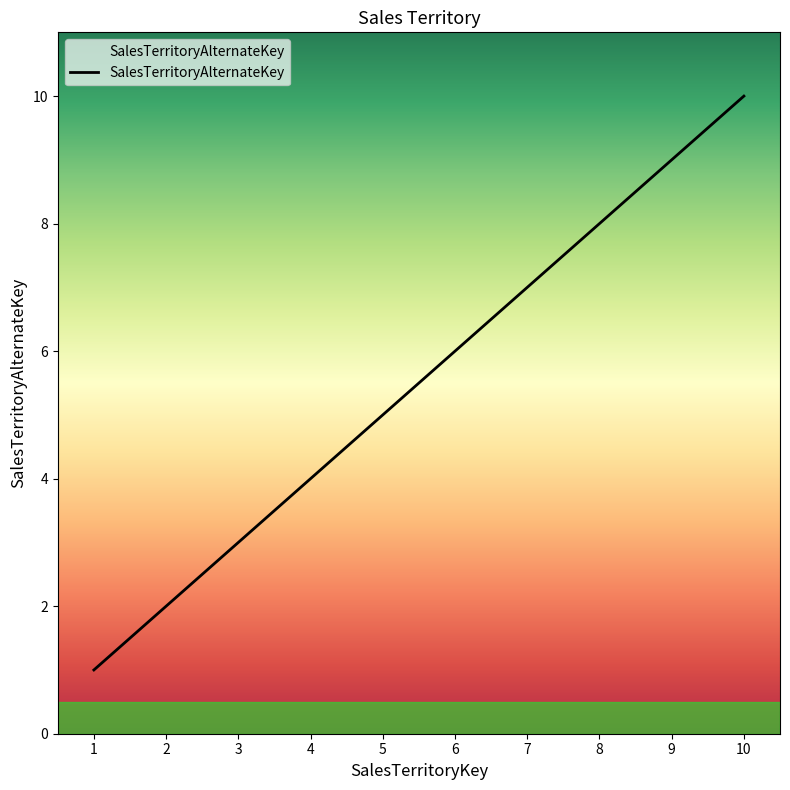

What value does the data have at 8?

8